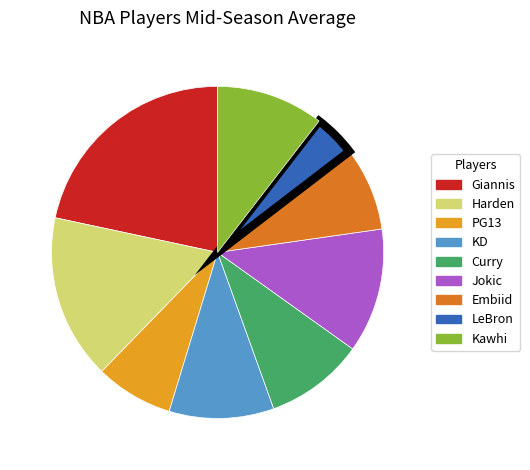

Is the sum of Curry and Embiid greater than half?

No